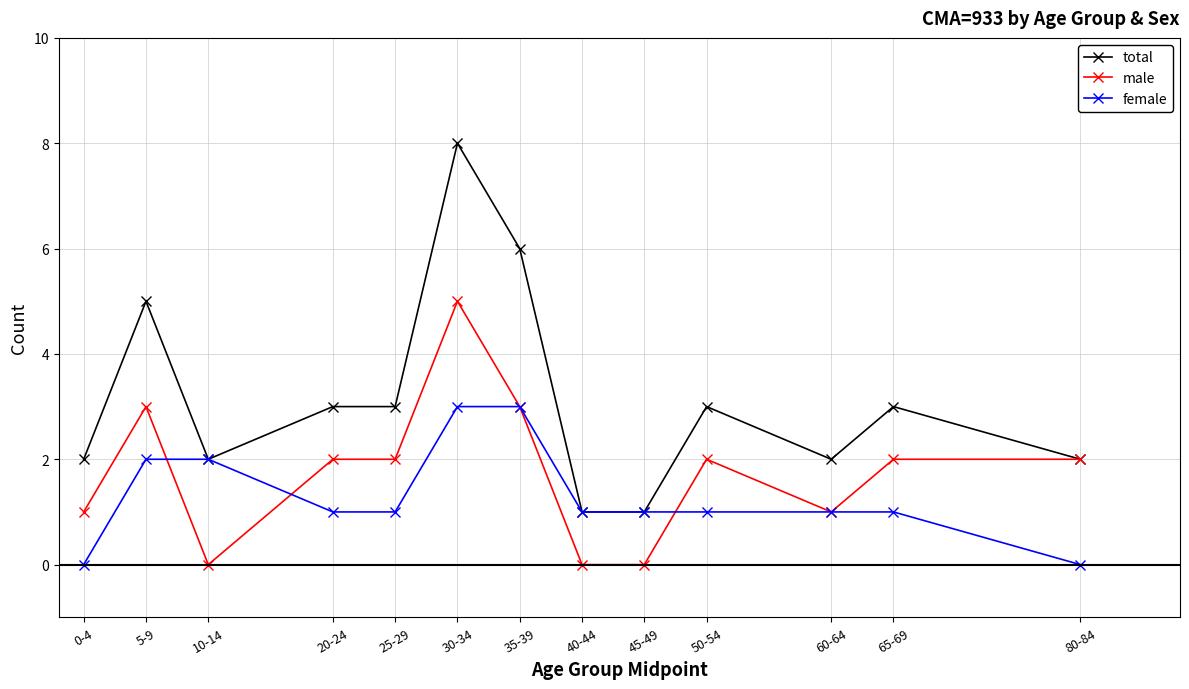

How many male values are between 1 and 2?

7